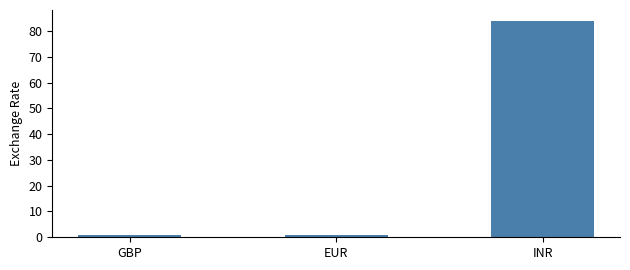

Is it true that the value at EUR is 0.9?

True